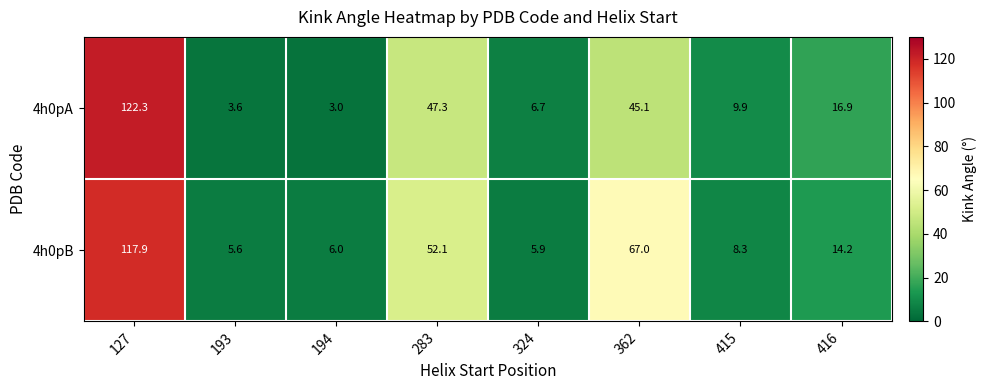

What is the difference between the maximum and second lowest values in the 4h0pA series?

118.7